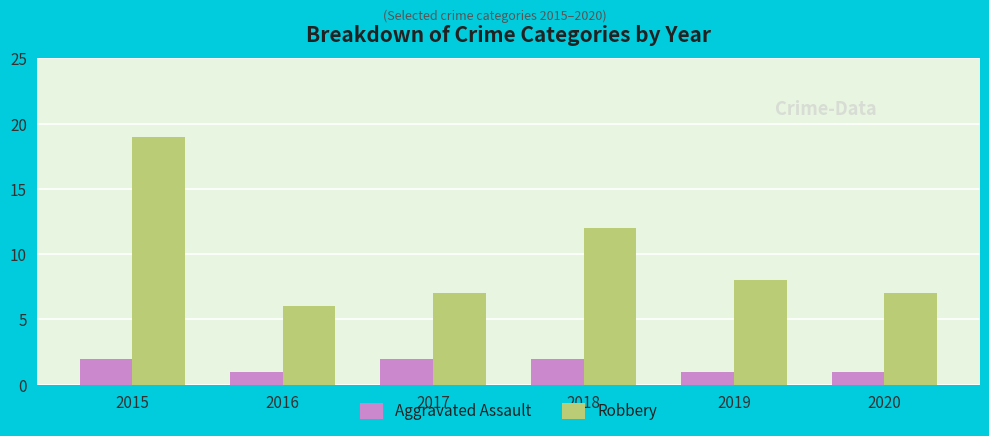

Rank the series by their average value, from highest to lowest.

Robbery, Aggravated Assault